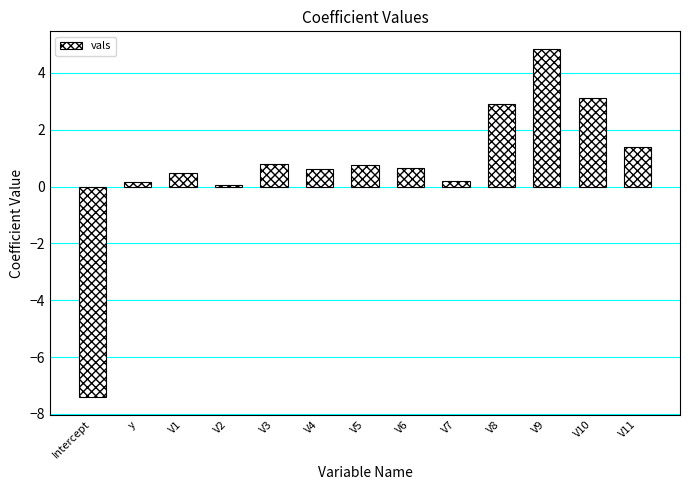

How many bars are there in total?

13